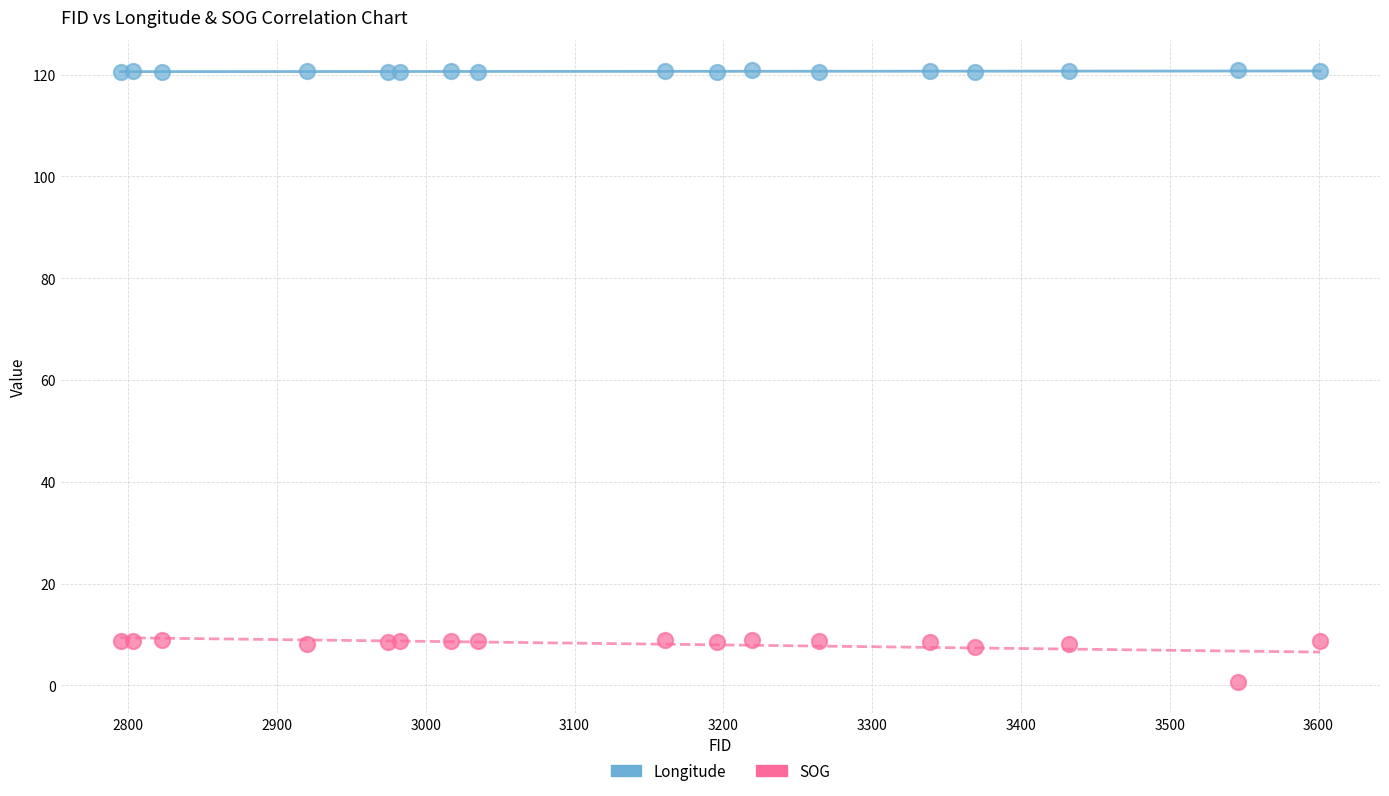

What are all the series names shown in the legend?

Longitude, SOG